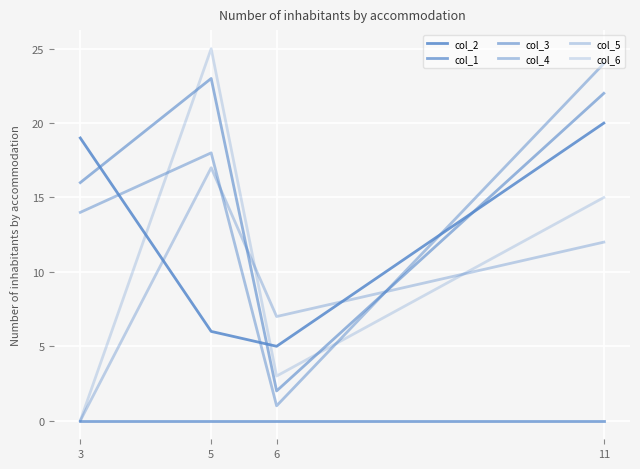

What is the difference between the second highest and minimum values in the col_2 series?

14